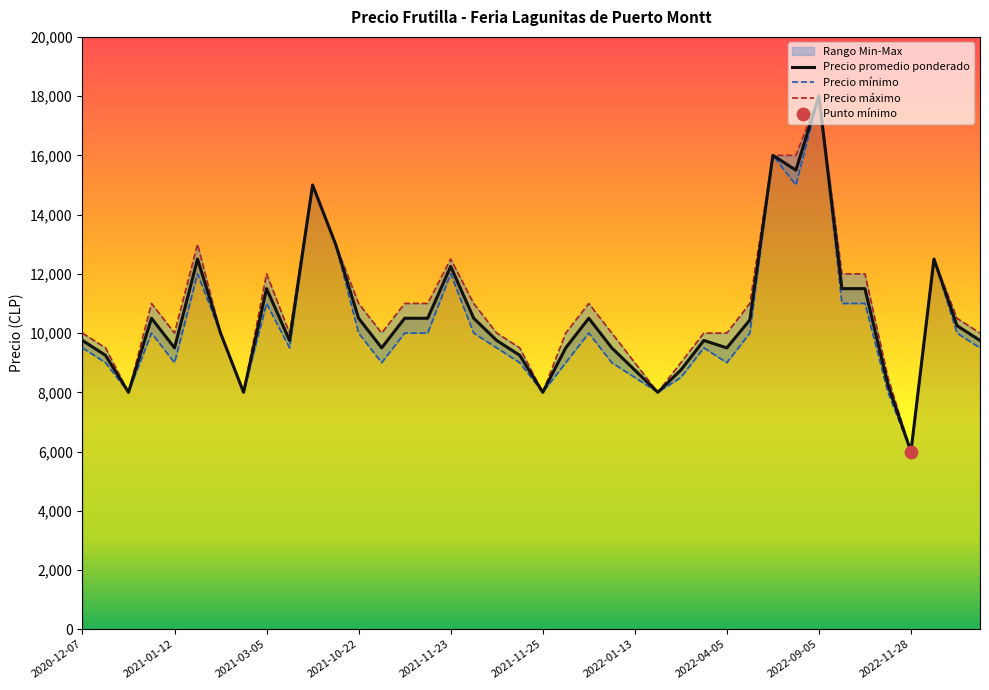

Which series has the largest Y range (max minus min)?

Precio promedio ponderado